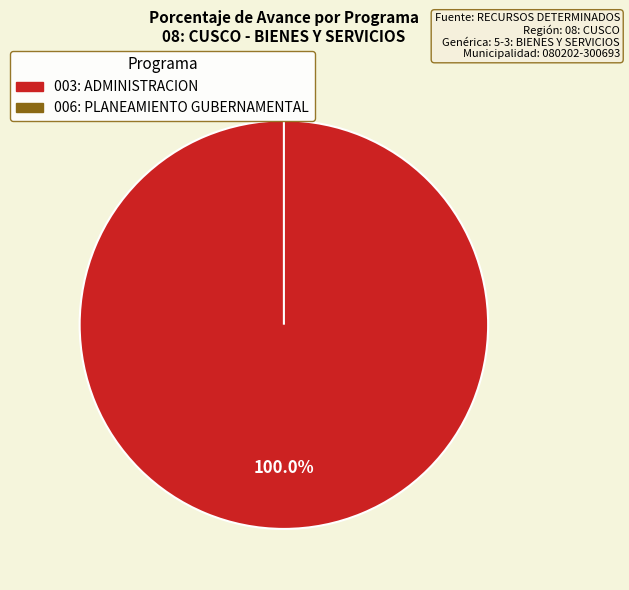

What is the change in value from 003: ADMINISTRACION to 006: PLANEAMIENTO GUBERNAMENTAL?

-100